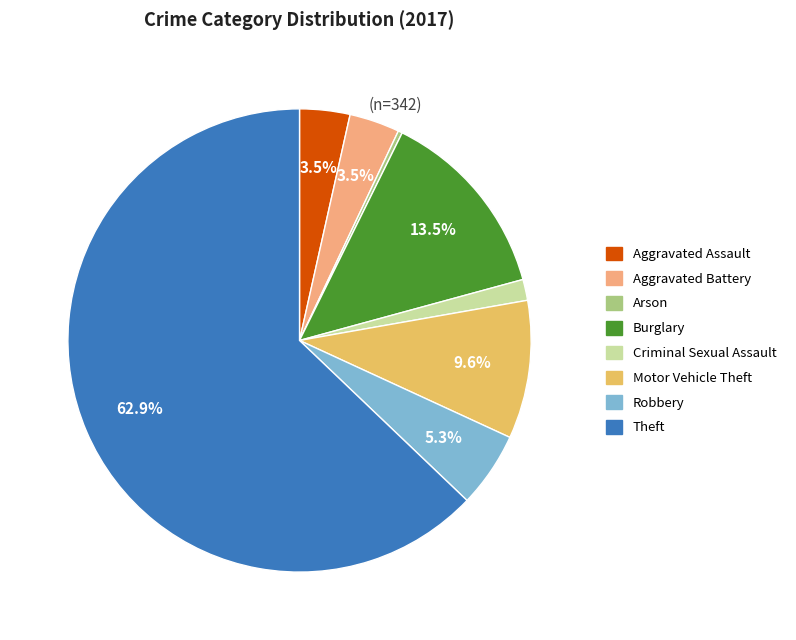

The Criminal Sexual Assault slice represents 13% of the pie. True or false?

False